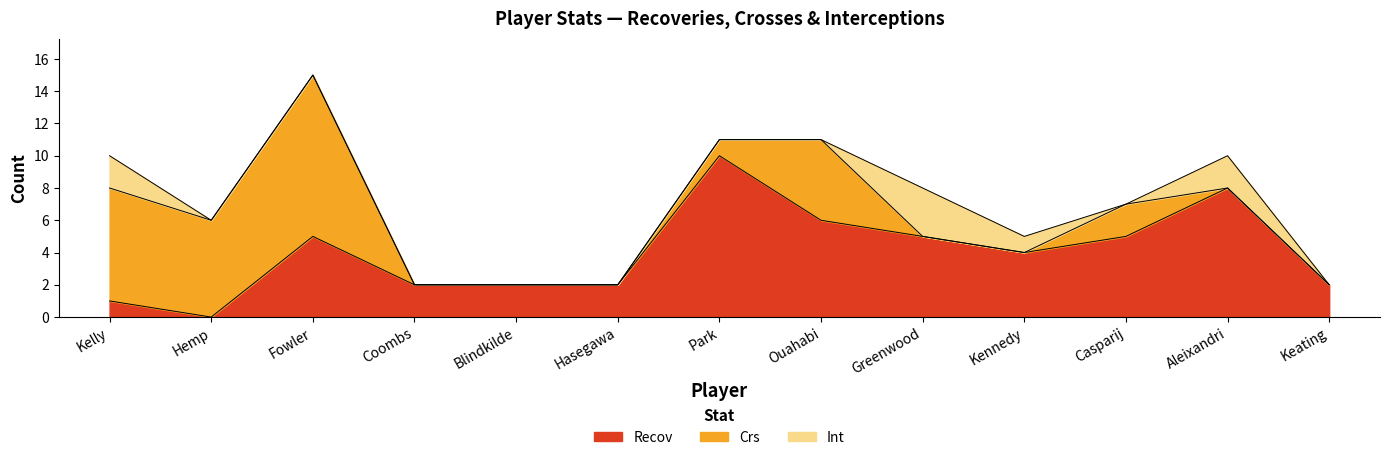

Which series ends up on top after the final intersection of Crs and Int?

Int